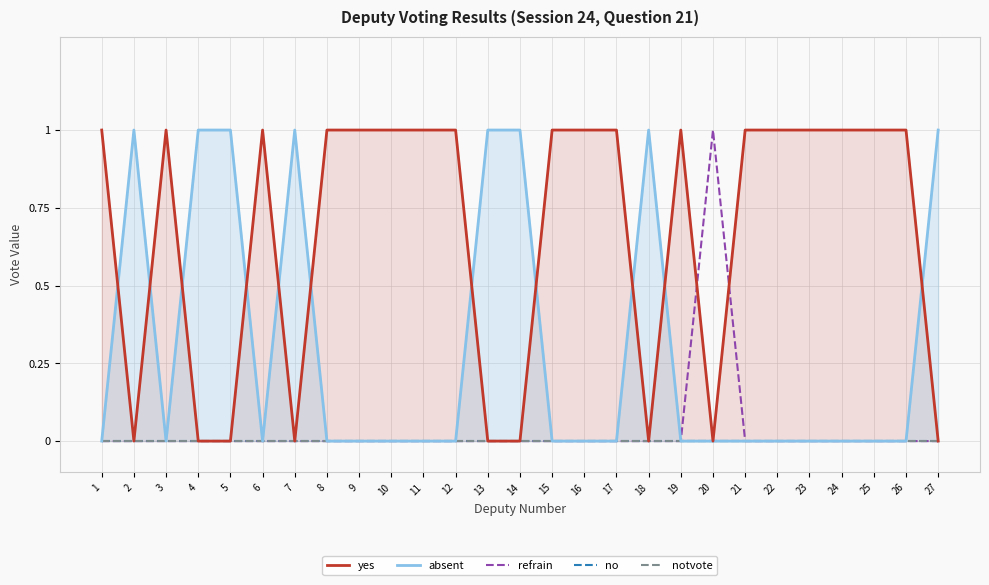

True or false: yes and absent intersect in this chart.

True